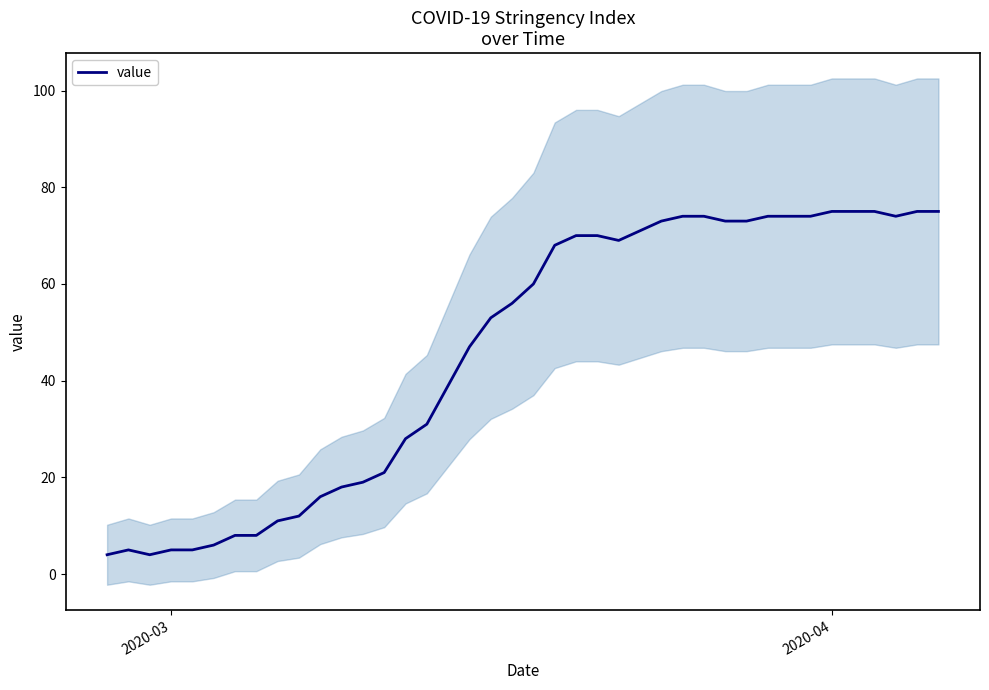

What is the minimum value for value?

4